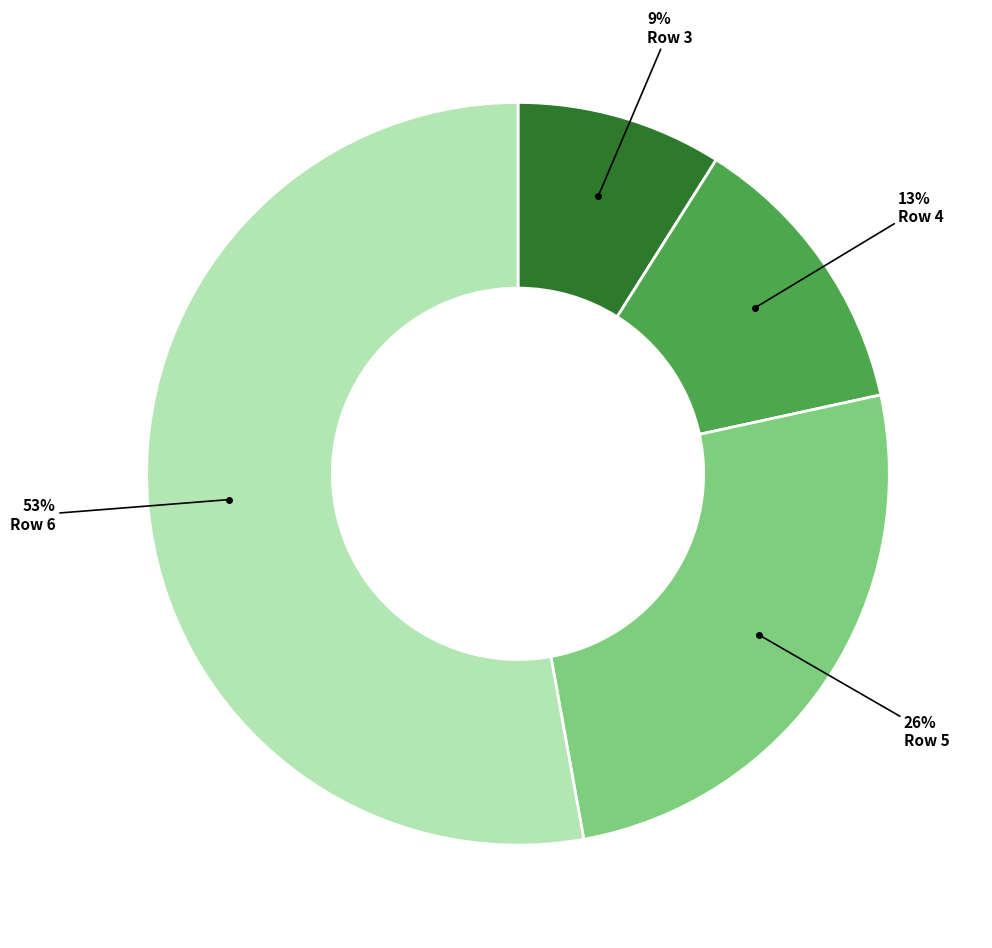

To the nearest percent, what is the difference between the Row 6 and Row 4 slice percentages?

40%